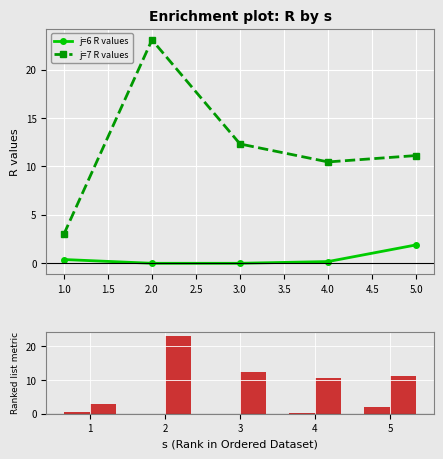

Reading left to right, what are all the values shown in this chart?

j=6 R values: 0.4	0.0	0.0	0.2	1.9
j=7 R values: 3.0	23.1	12.3	10.5	11.1